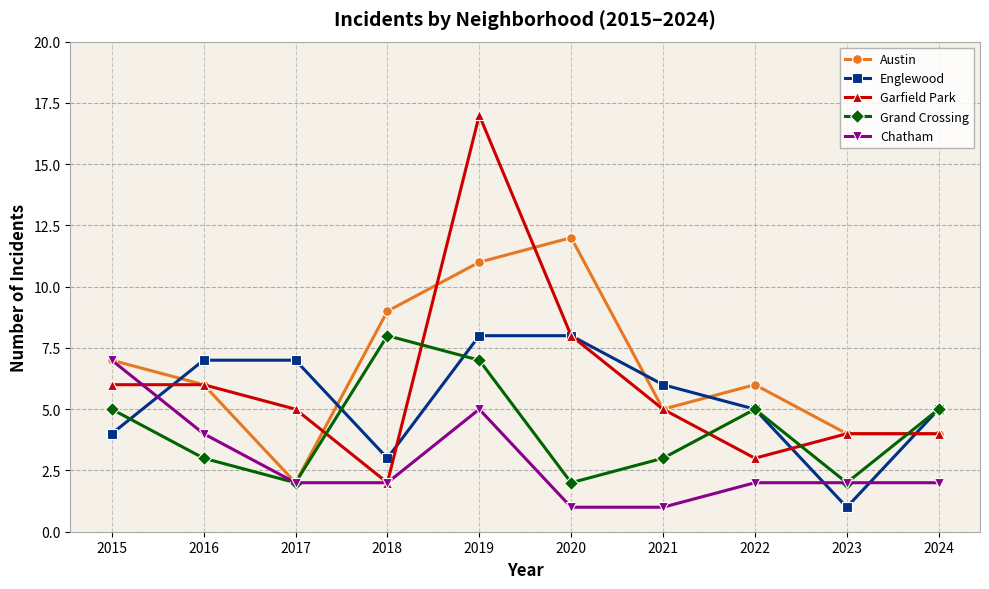

True or false: Grand Crossing and Englewood cross at least once.

True